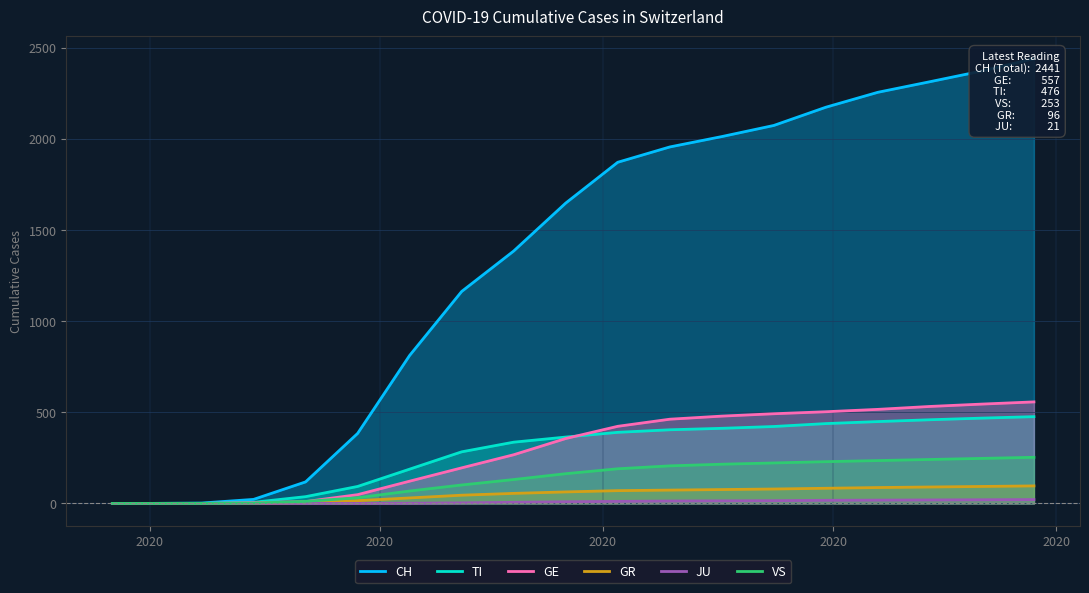

True or false: JU and GR intersect in this chart.

False